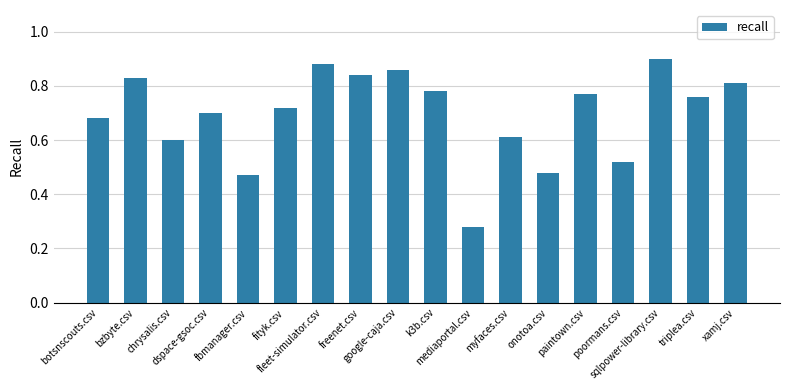

What is the change in value from k3b.csv to mediaportal.csv?

-0.5